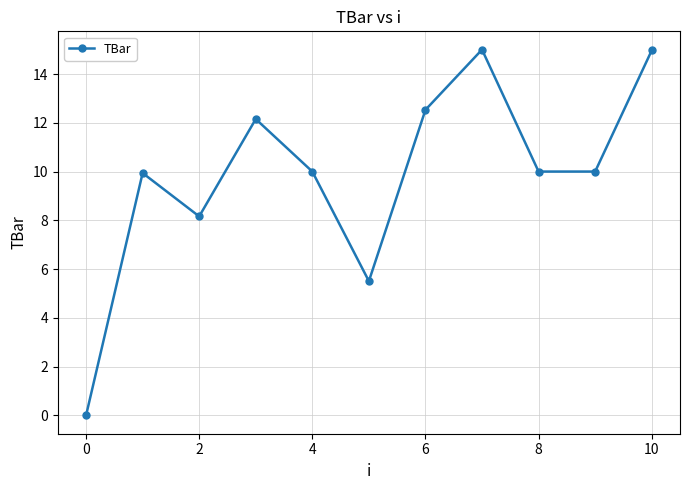

What is the greatest value displayed?

15.0